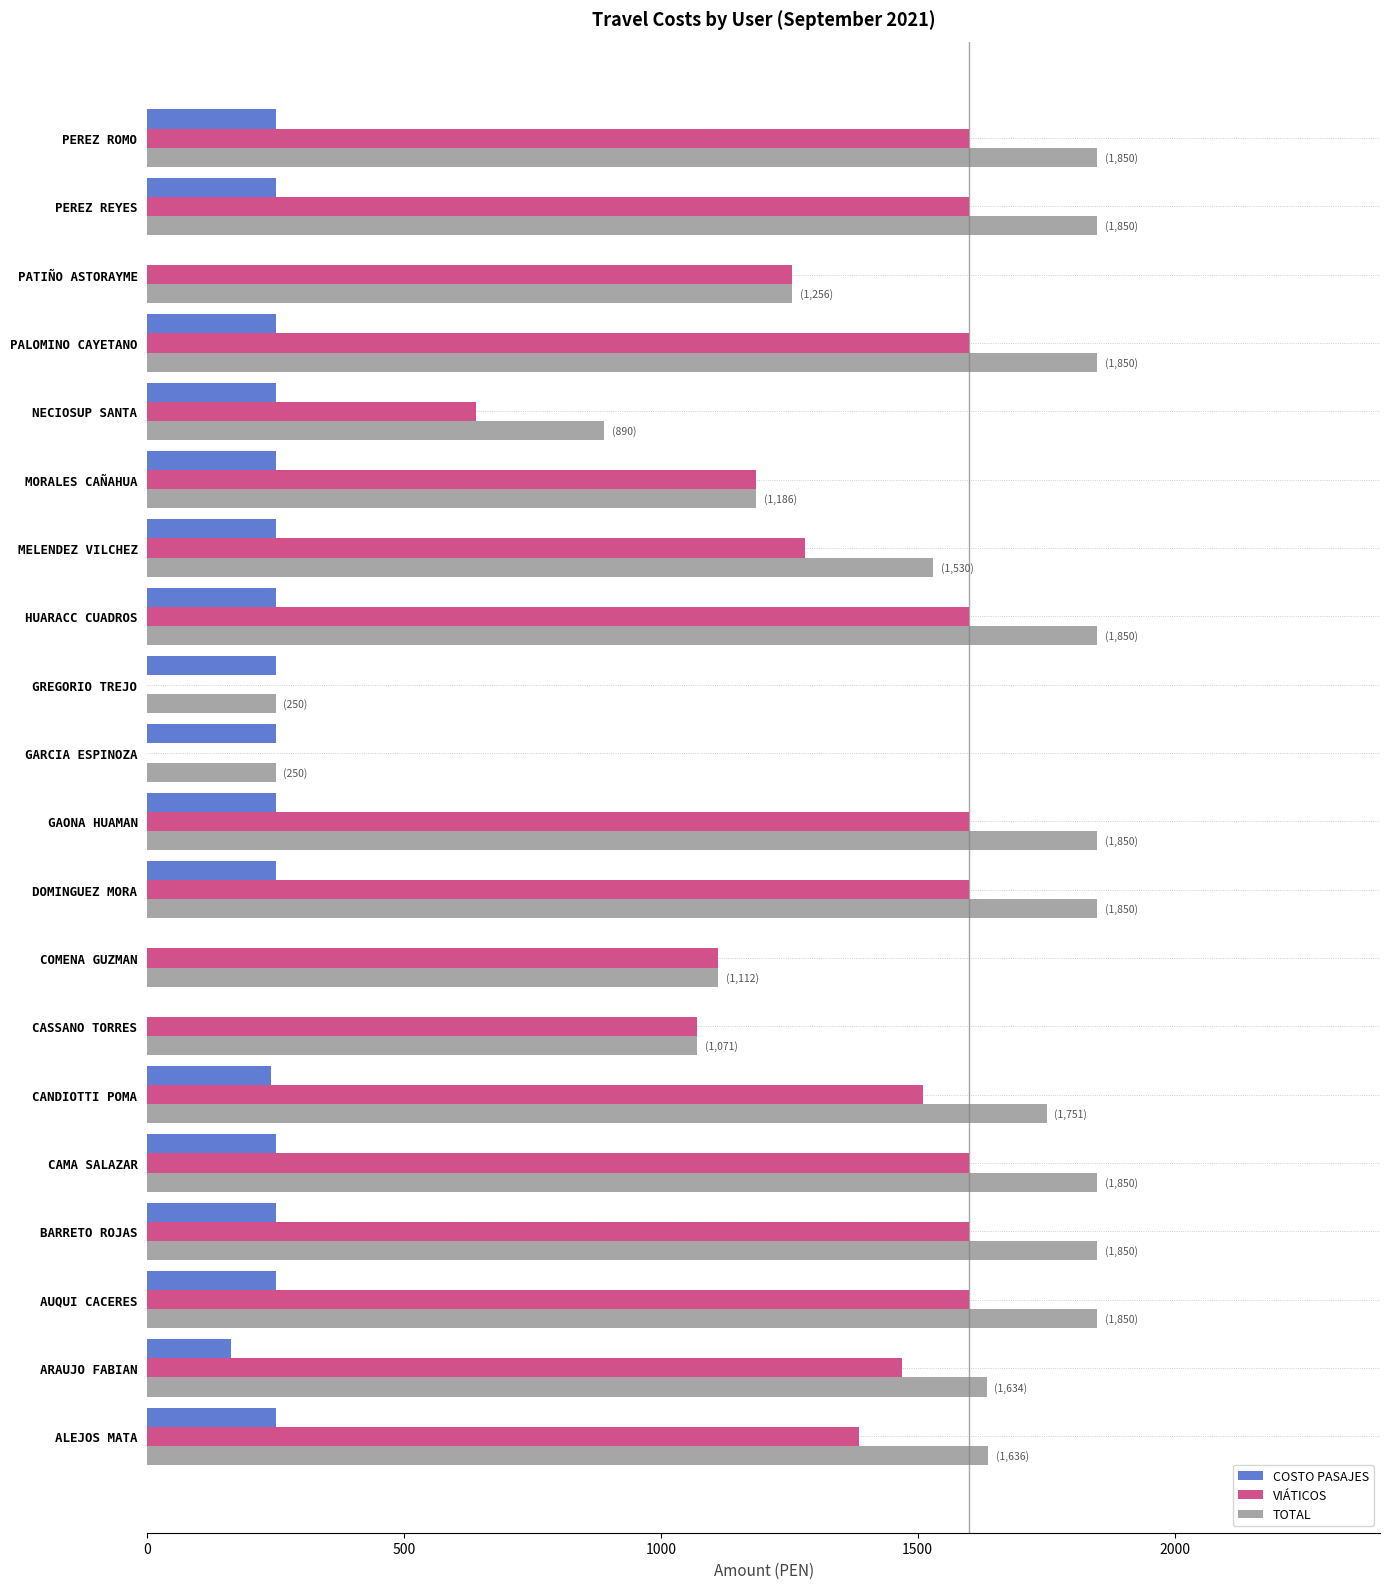

How many distinct data groups are displayed?

3